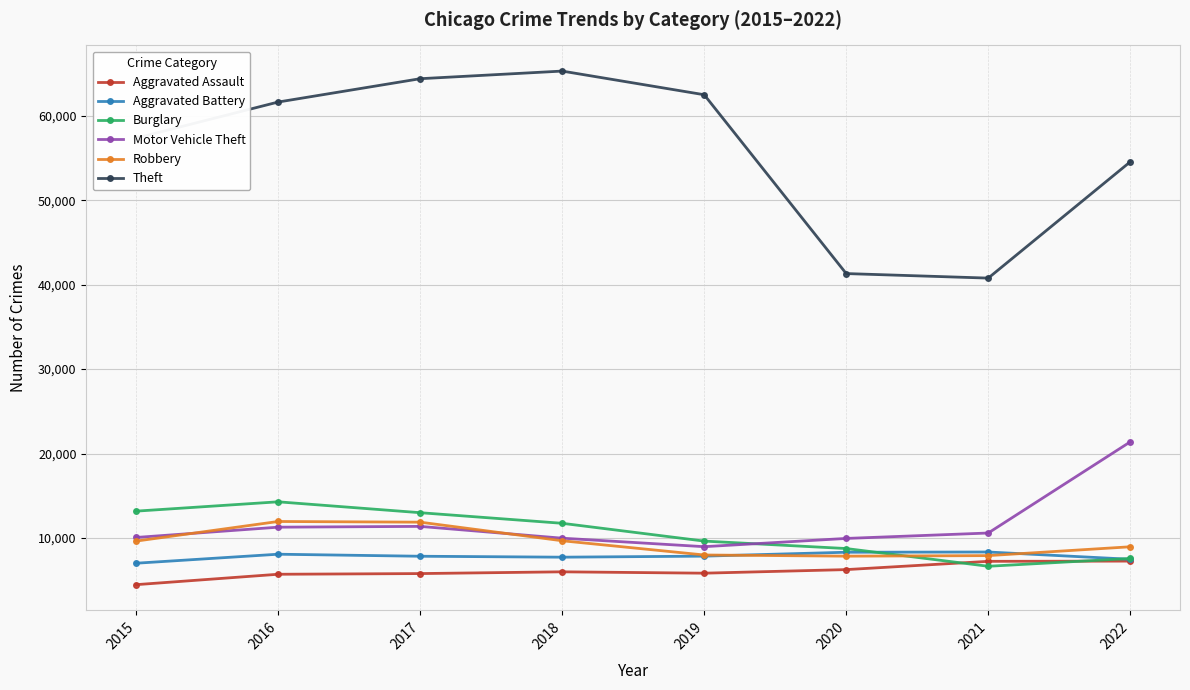

At how many categories does at least one series exceed 23322?

8